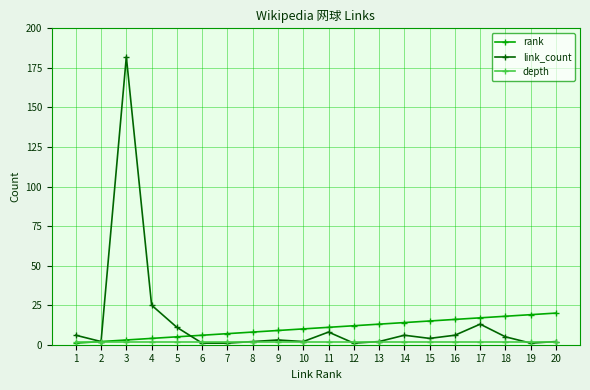

How many distinct data groups are displayed?

3